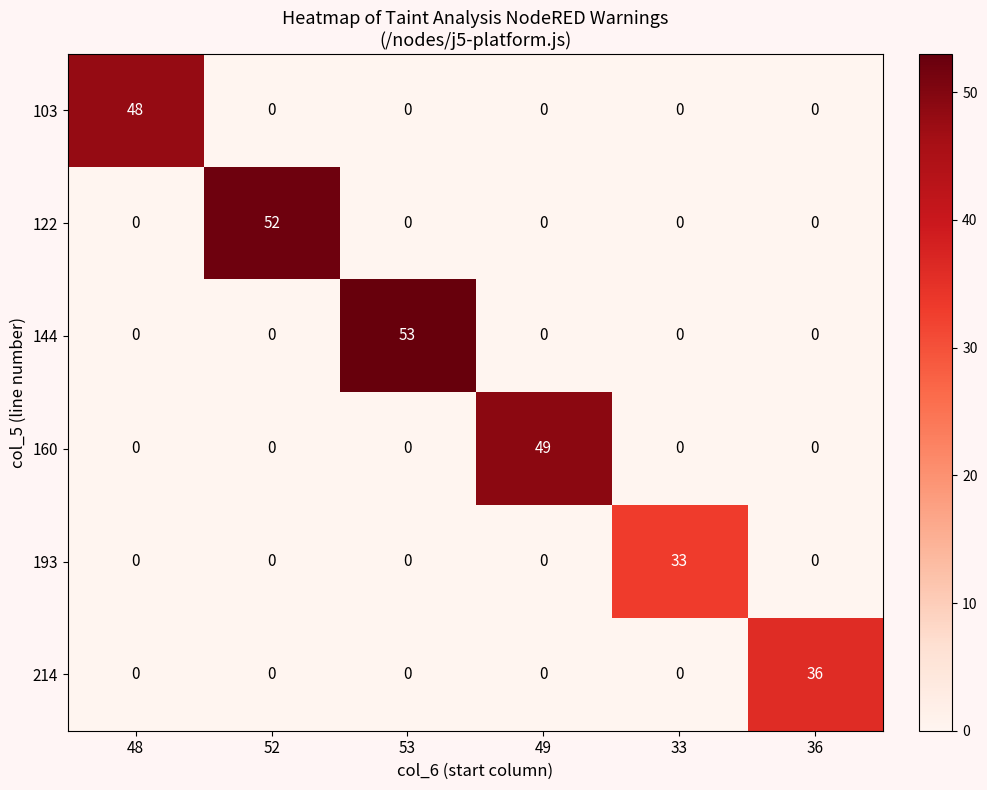

Which category has the highest value across all series?

53